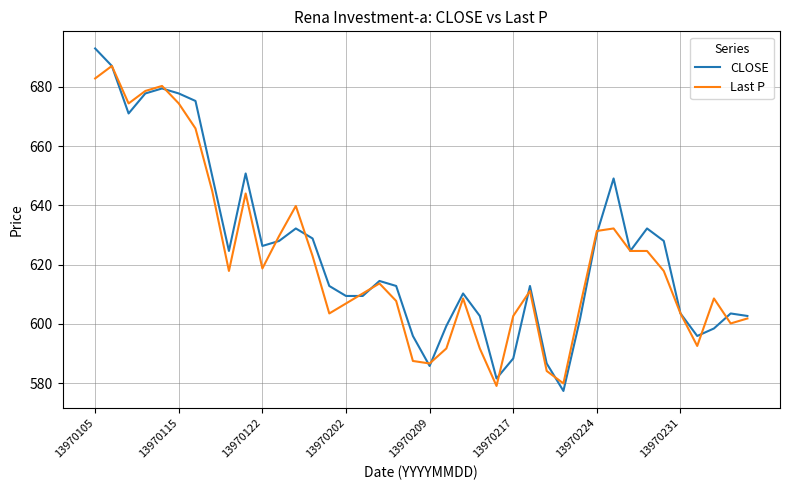

Which series has the widest spread of values?

CLOSE